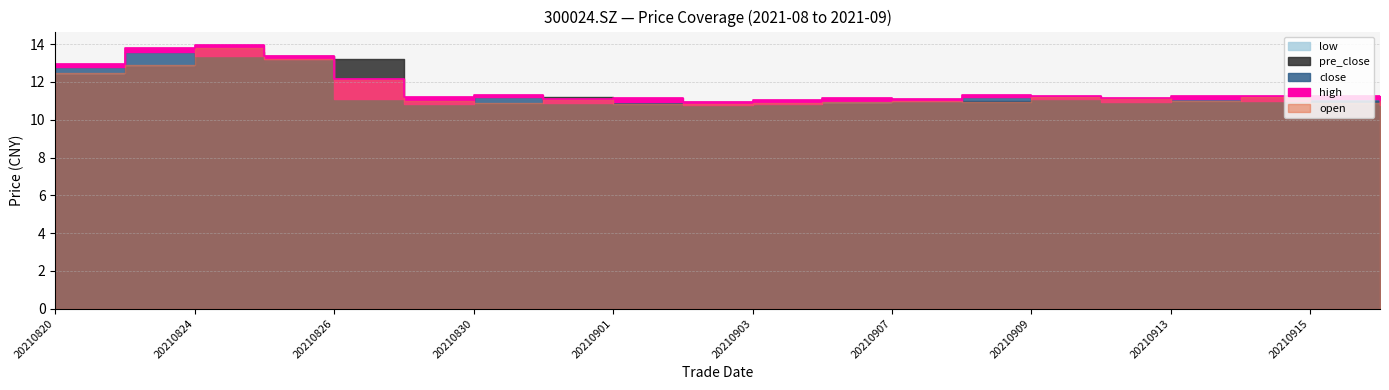

How many data points in high are above 11?

19